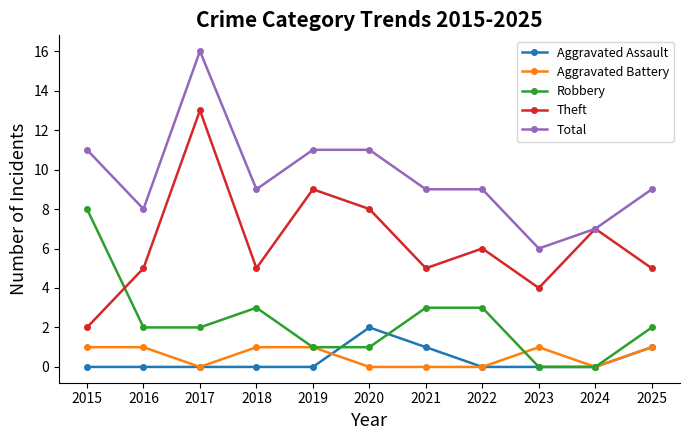

Which category has the highest value across all series?

2017